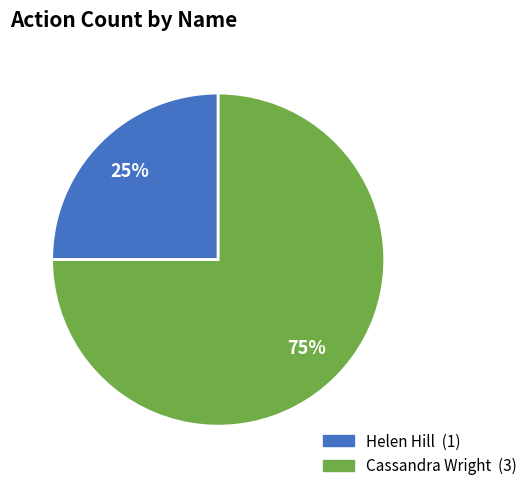

Do Cassandra Wright and Helen Hill together represent more than half of the pie?

Yes